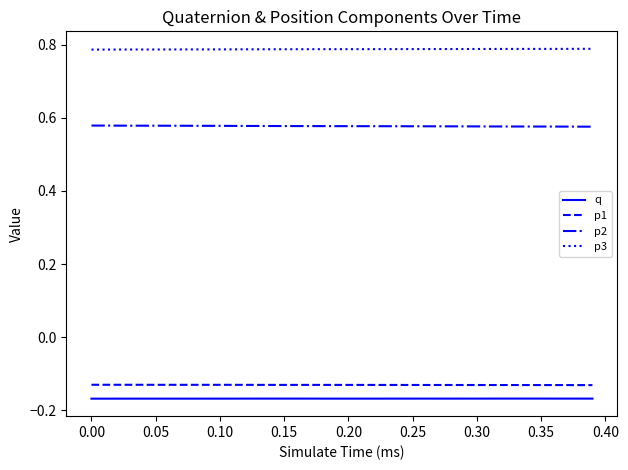

True or false: q and p2 cross at least once.

False